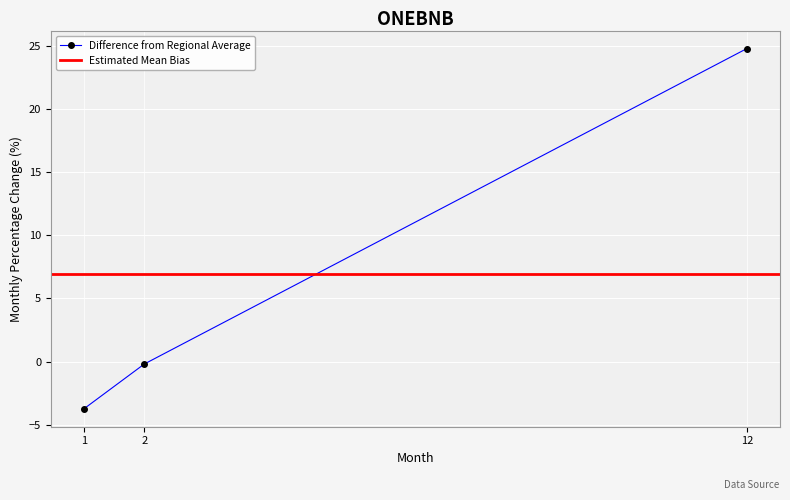

What is the approximate value at 2?

-0.2